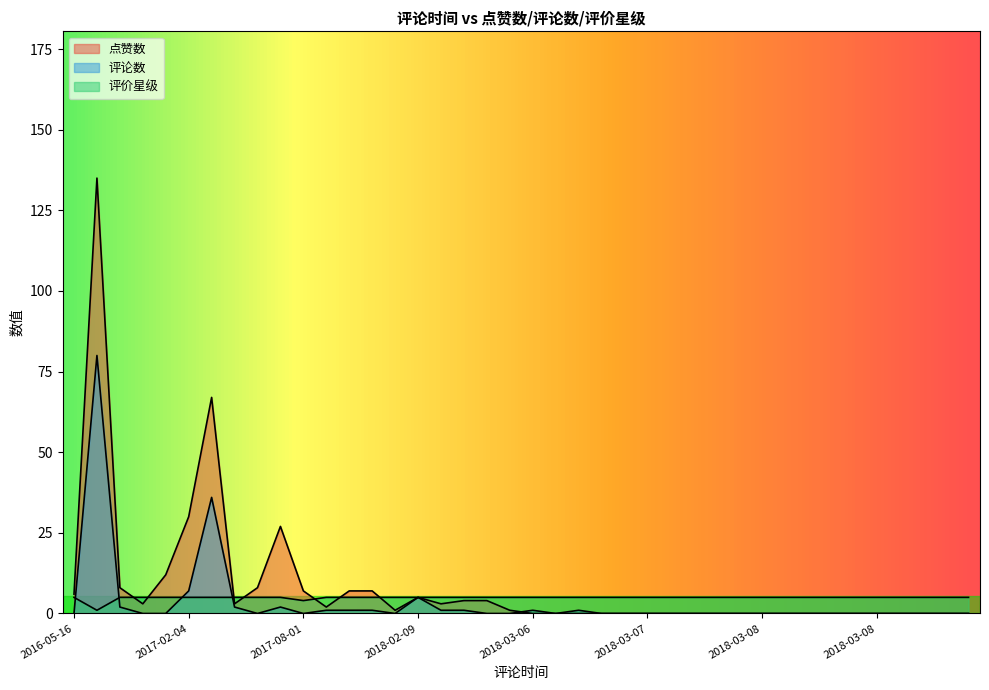

How many lines are shown in the chart?

3